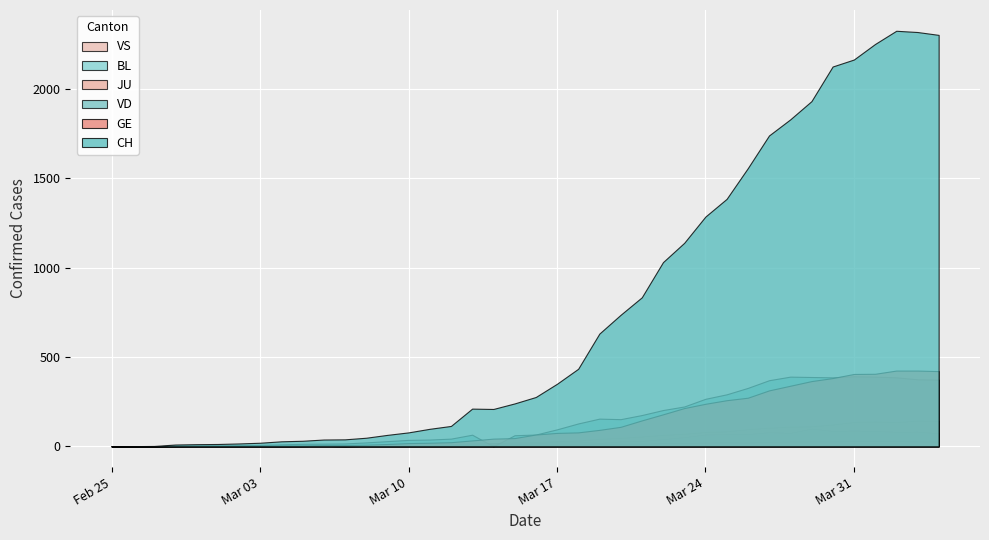

How many values in the JU series are below 9?

19